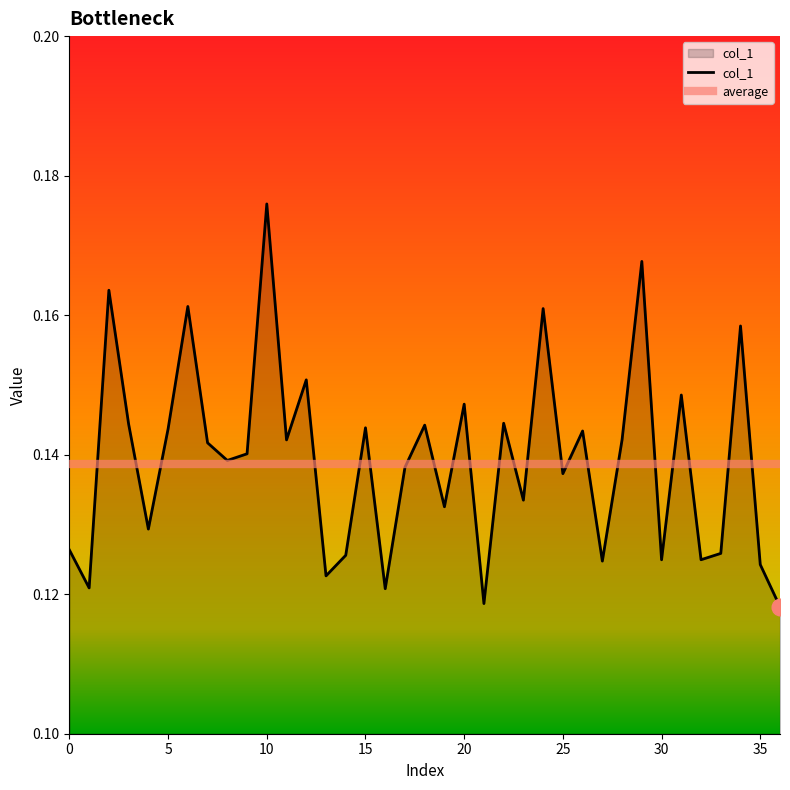

Reading right to left, extract all data points from this chart.

36=0.1	35=0.1	34=0.2	33=0.1	32=0.1	31=0.1	30=0.1	29=0.2	28=0.1	27=0.1	26=0.1	25=0.1	24=0.2	23=0.1	22=0.1	21=0.1	20=0.1	19=0.1	18=0.1	17=0.1	16=0.1	15=0.1	14=0.1	13=0.1	12=0.2	11=0.1	10=0.2	9=0.1	8=0.1	7=0.1	6=0.2	5=0.1	4=0.1	3=0.1	2=0.2	1=0.1	0=0.1